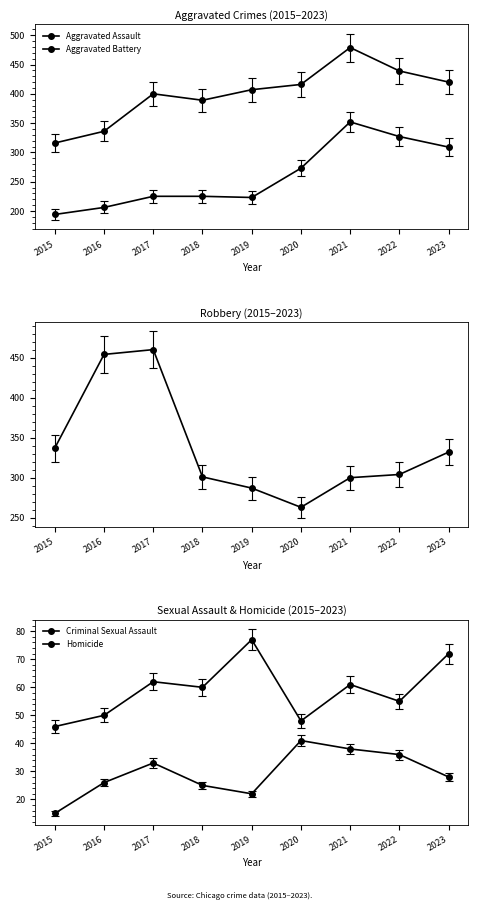

What is the difference between the maximum and minimum values in the Criminal Sexual Assault series?

31